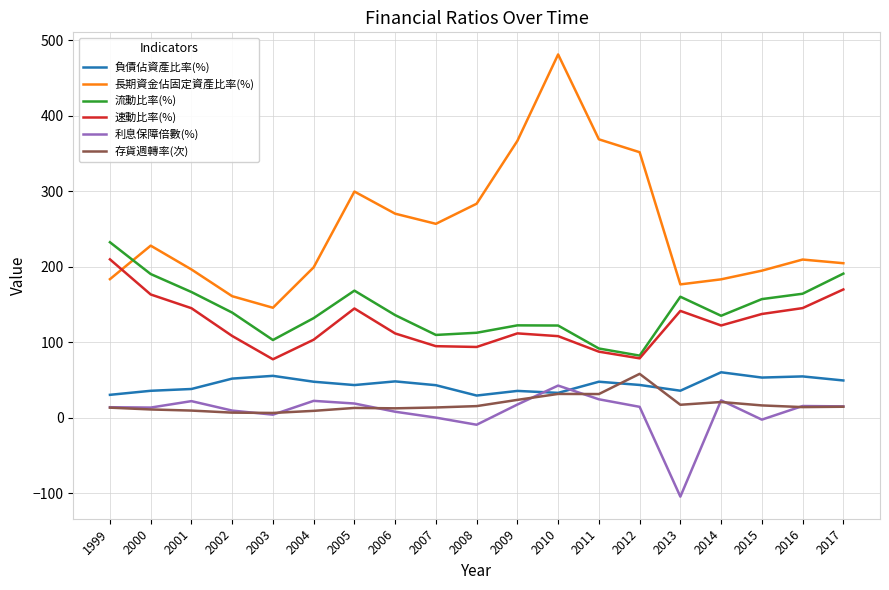

How many lines are shown in the chart?

6